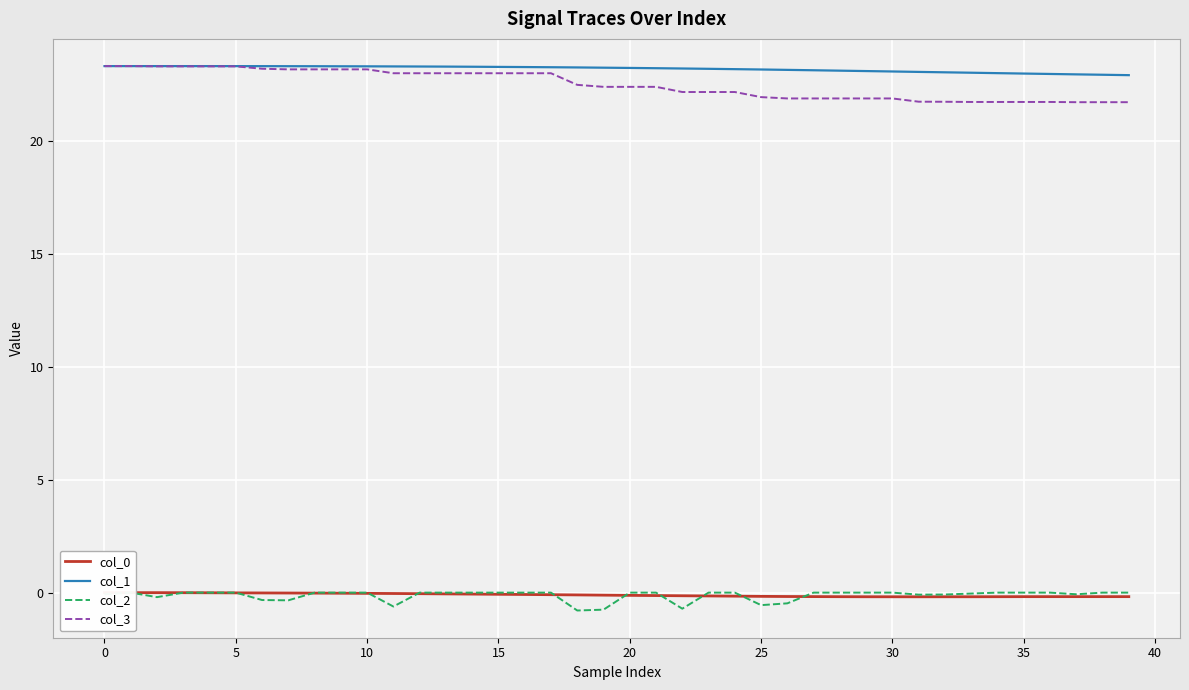

Between 19 and 27, which is larger?

19